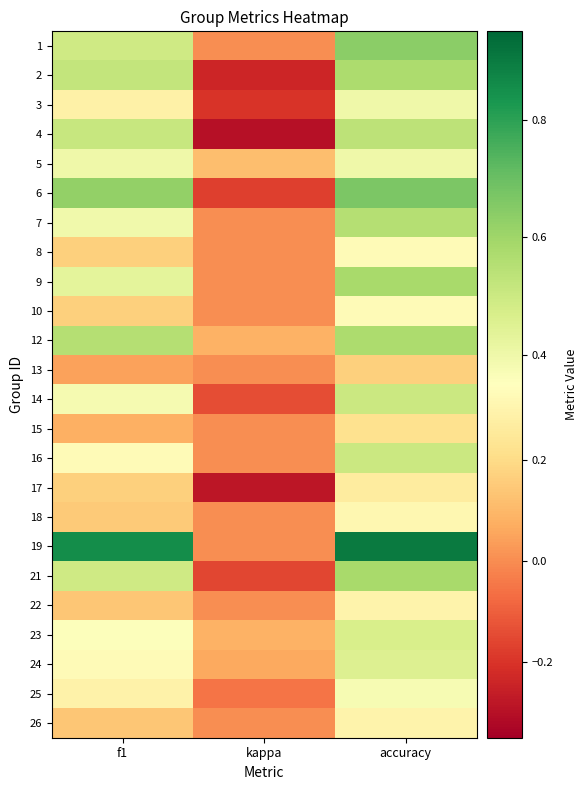

Reading left to right, extract all data points from this chart.

1: f1=0.5	kappa=0.0	accuracy=0.6
2: f1=0.5	kappa=-0.2	accuracy=0.6
3: f1=0.3	kappa=-0.2	accuracy=0.4
4: f1=0.5	kappa=-0.3	accuracy=0.5
5: f1=0.4	kappa=0.1	accuracy=0.4
6: f1=0.6	kappa=-0.2	accuracy=0.7
7: f1=0.4	kappa=0.0	accuracy=0.6
8: f1=0.2	kappa=0.0	accuracy=0.3
9: f1=0.4	kappa=0.0	accuracy=0.6
10: f1=0.2	kappa=0.0	accuracy=0.3
12: f1=0.6	kappa=0.1	accuracy=0.6
13: f1=0.0	kappa=0.0	accuracy=0.2
14: f1=0.4	kappa=-0.1	accuracy=0.5
15: f1=0.1	kappa=0.0	accuracy=0.2
16: f1=0.3	kappa=0.0	accuracy=0.5
17: f1=0.2	kappa=-0.3	accuracy=0.3
18: f1=0.1	kappa=0.0	accuracy=0.3
19: f1=0.9	kappa=0.0	accuracy=0.9
21: f1=0.5	kappa=-0.2	accuracy=0.6
22: f1=0.1	kappa=0.0	accuracy=0.3
23: f1=0.4	kappa=0.1	accuracy=0.5
24: f1=0.3	kappa=0.1	accuracy=0.5
25: f1=0.3	kappa=-0.1	accuracy=0.4
26: f1=0.1	kappa=0.0	accuracy=0.3